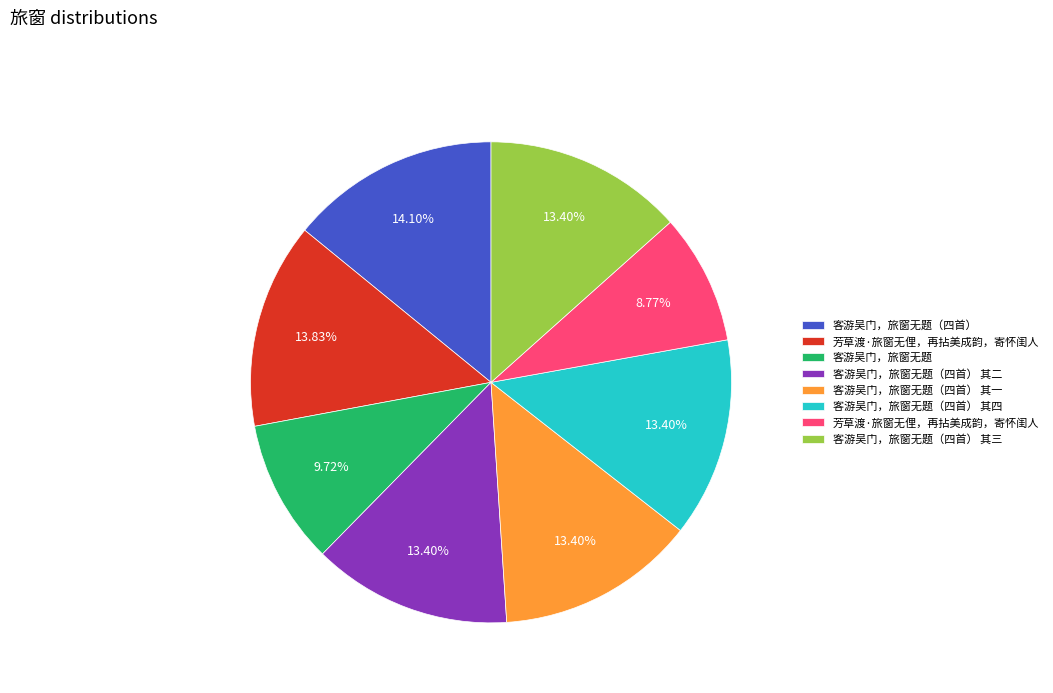

How many segments does this pie chart have?

8